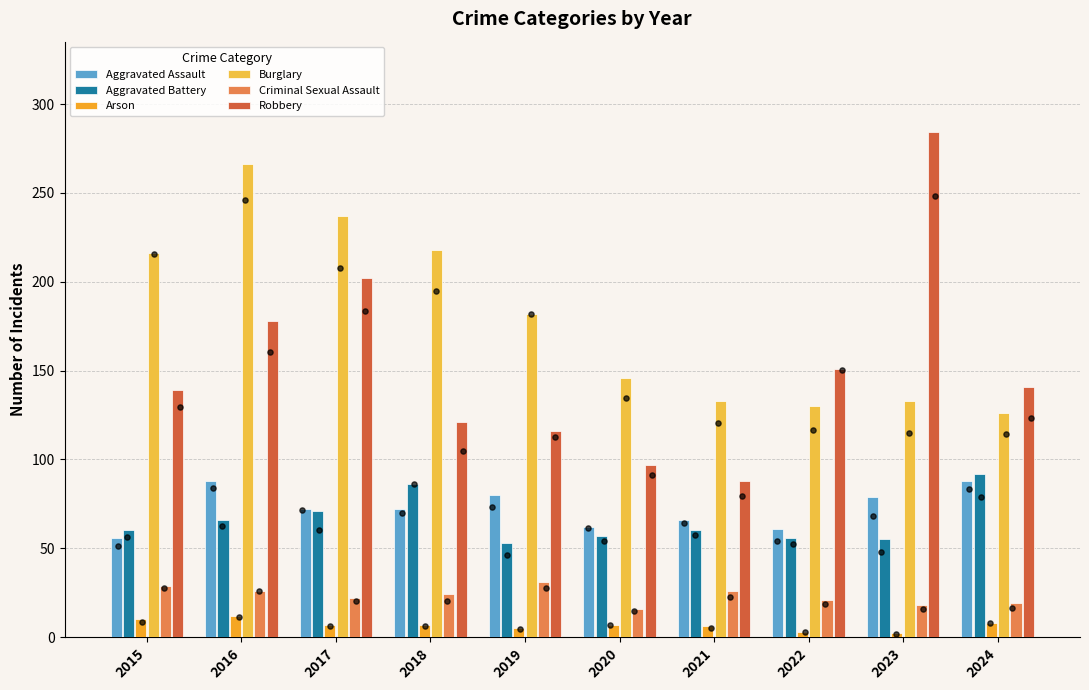

Which series has the largest total across all categories?

Burglary